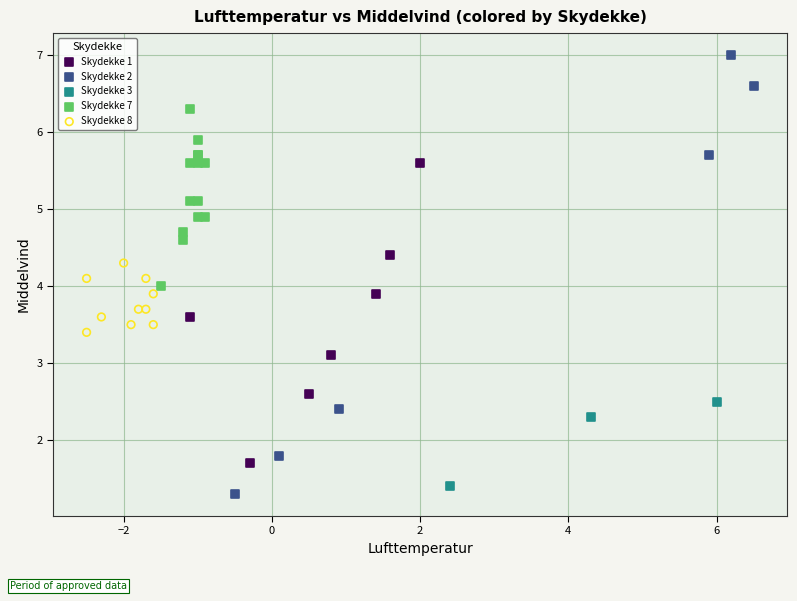

Which series contains the highest Y value?

Skydekke 2